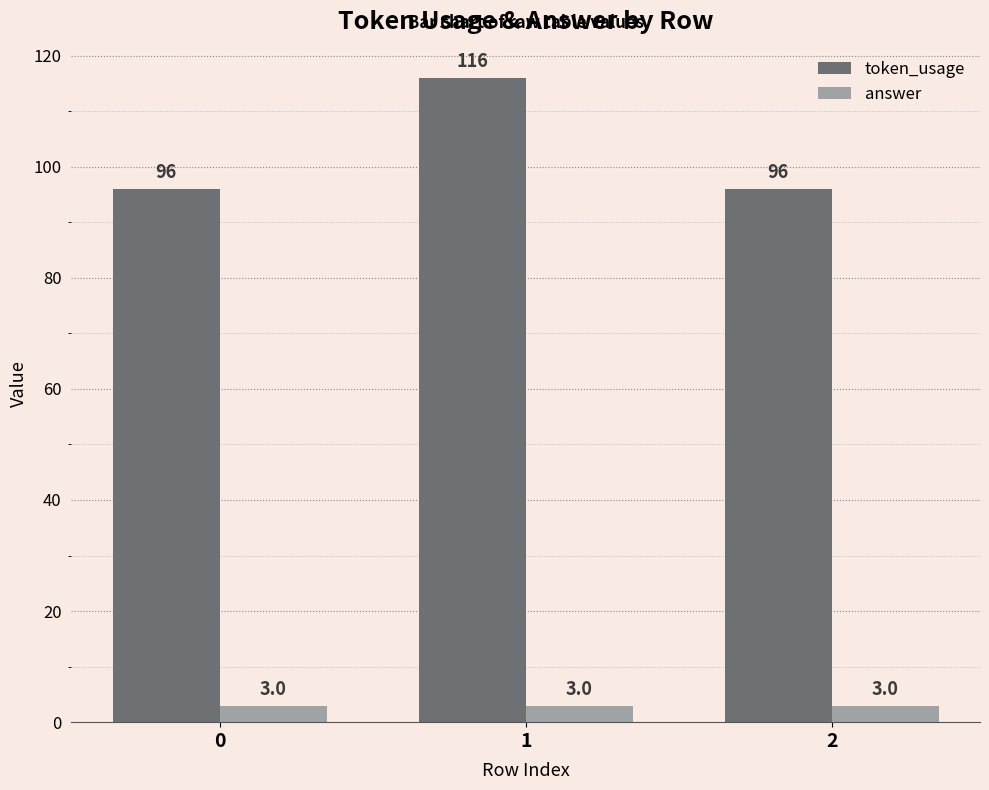

Which series has the largest total across all categories?

token_usage